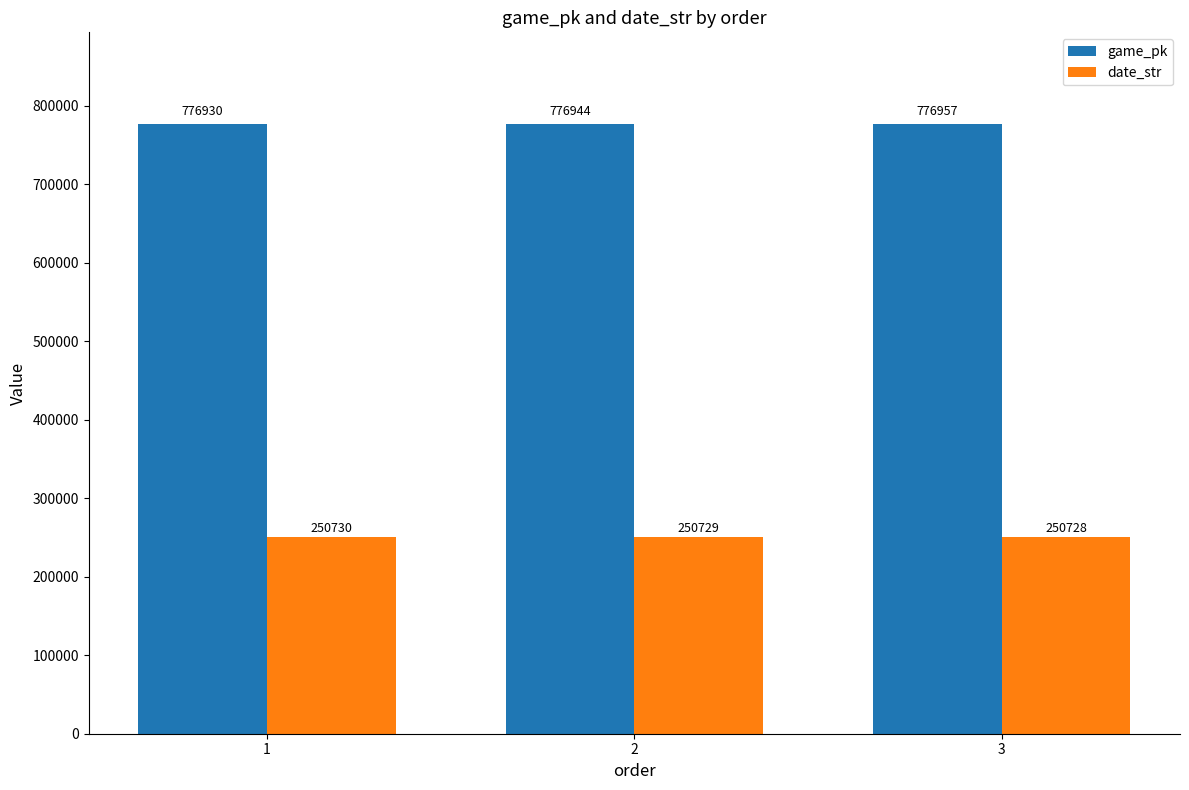

Is it true that date_str equals 95019 at 1?

False